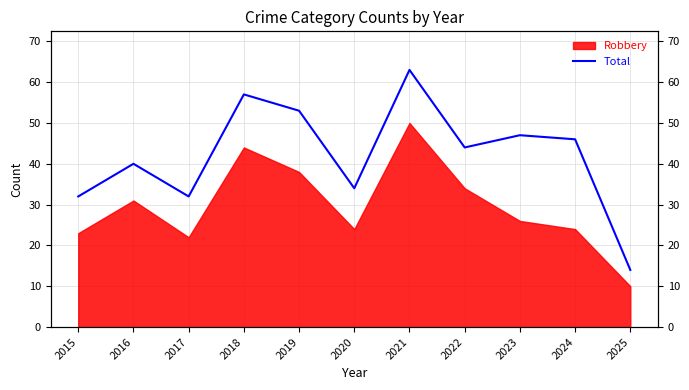

At which label does the data first exceed 44?

2018